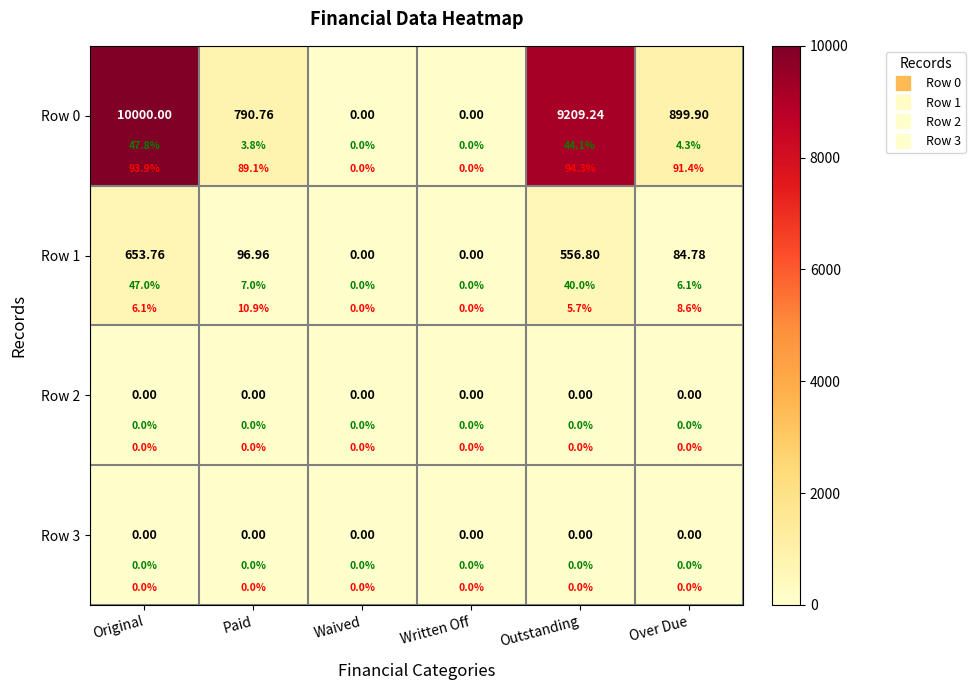

How many values in the Row 1 series are below 96?

3